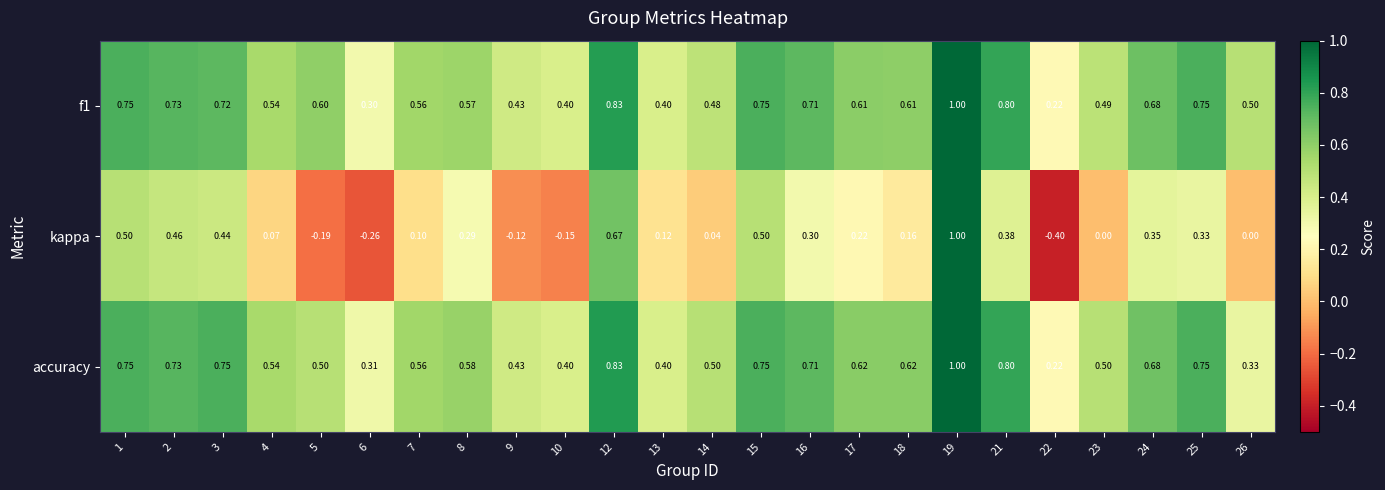

Which series has the widest spread of values?

kappa